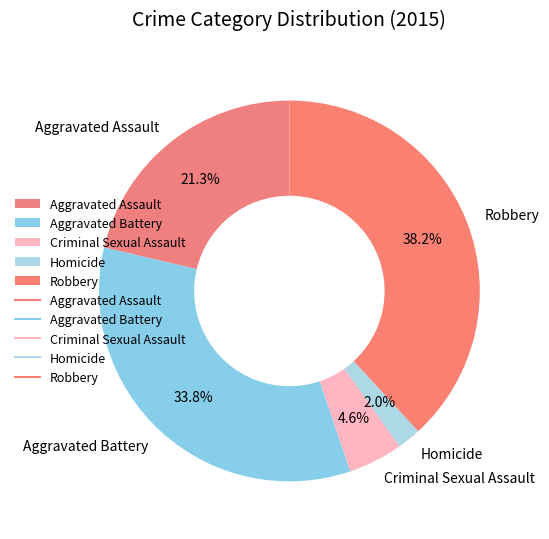

Do Homicide and Robbery together represent more than half of the pie?

No